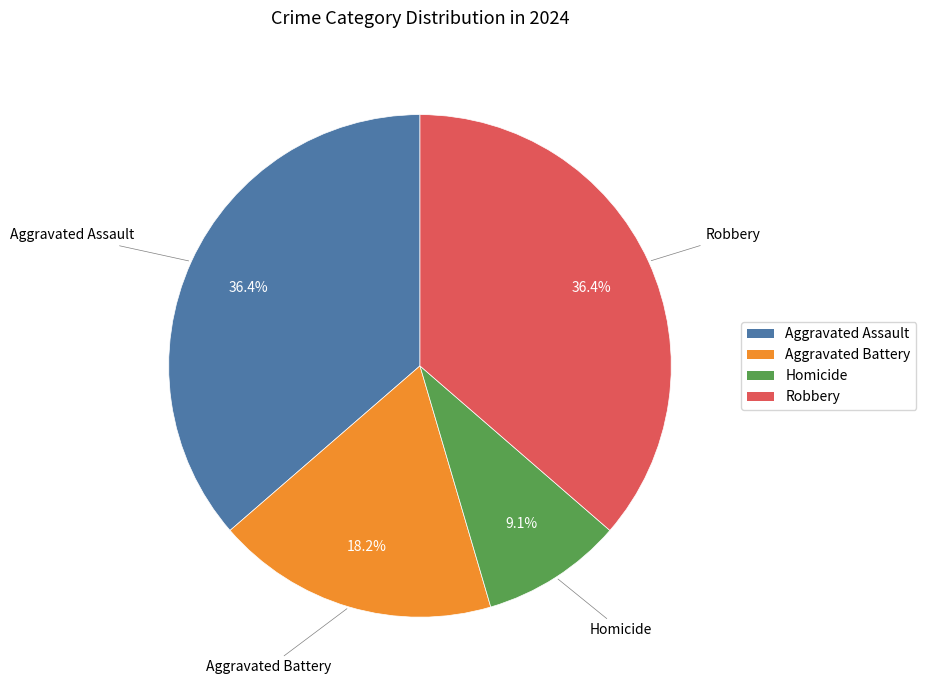

True or false: Robbery accounts for 36% of the total.

True